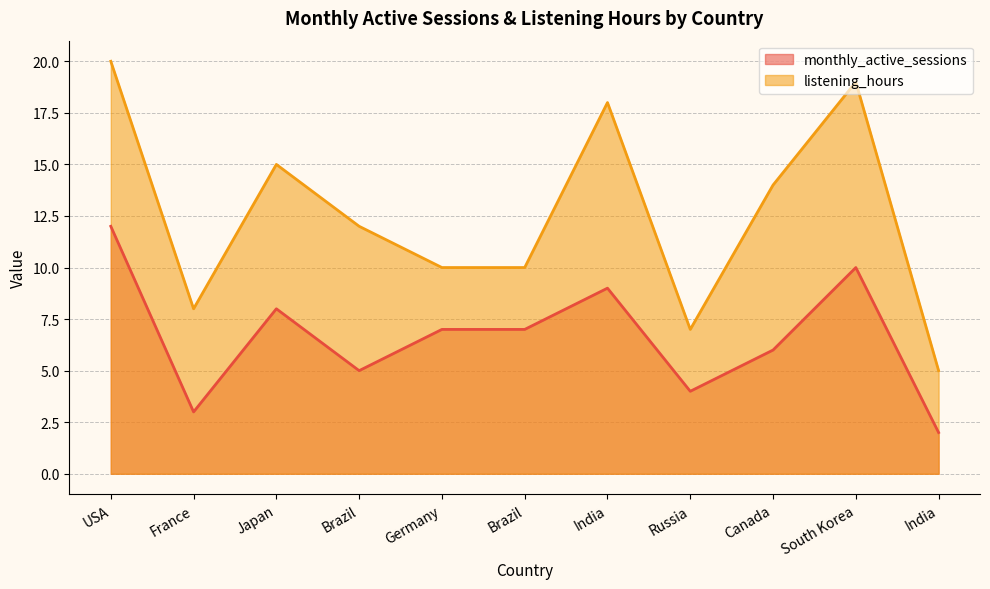

What is the sum of the listening_hours values at Canada and Japan?

29